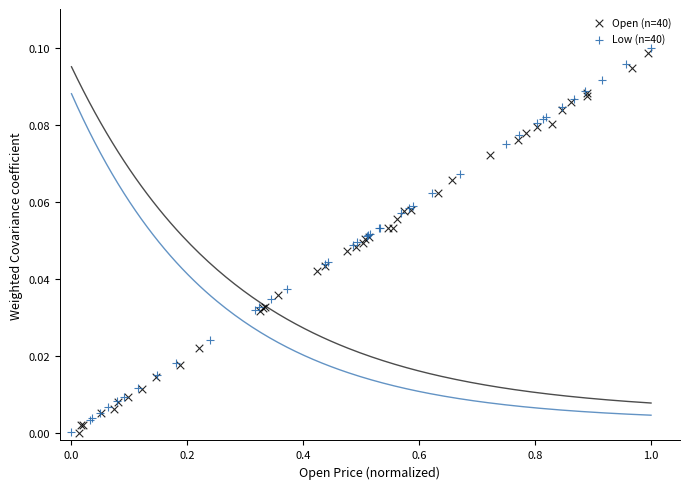

What are all the series names shown in the legend?

Open (n=40), Low (n=40)